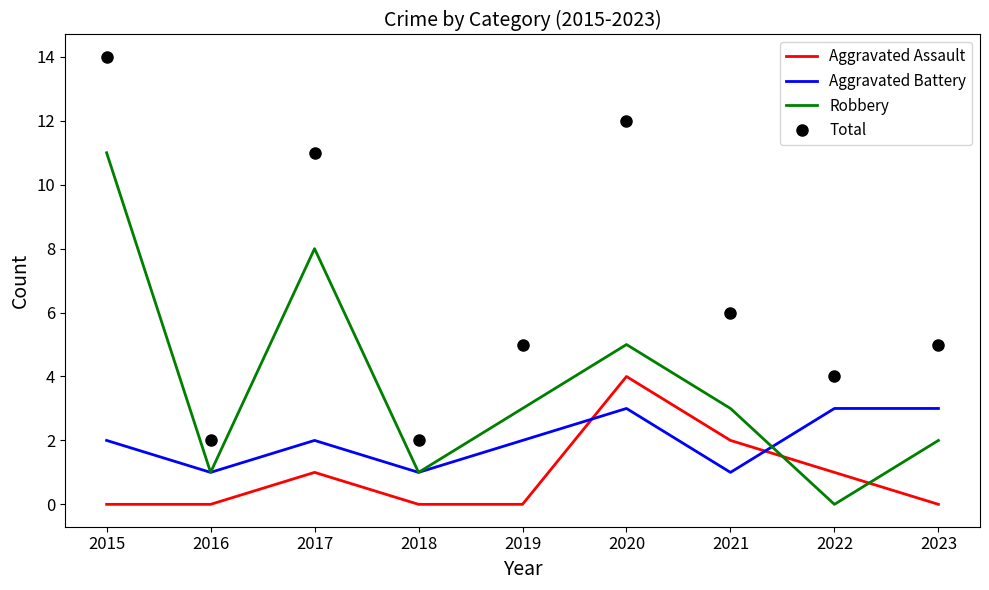

What is the total value across all series at 2017?

22